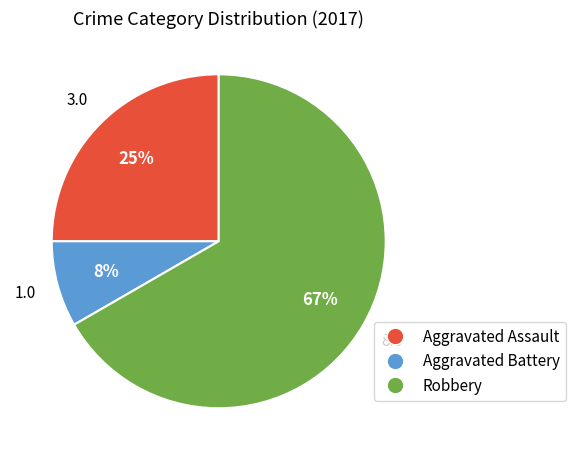

Count the number of slices in the pie.

3